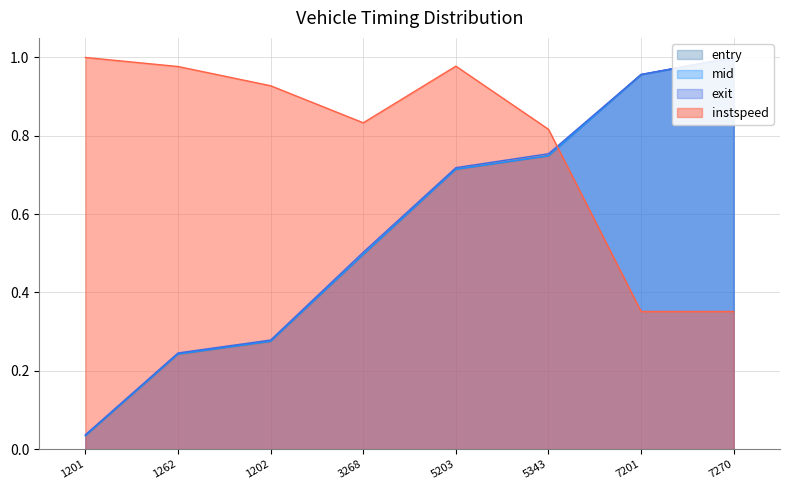

Is it true that instspeed equals 0.8 at 5343?

True